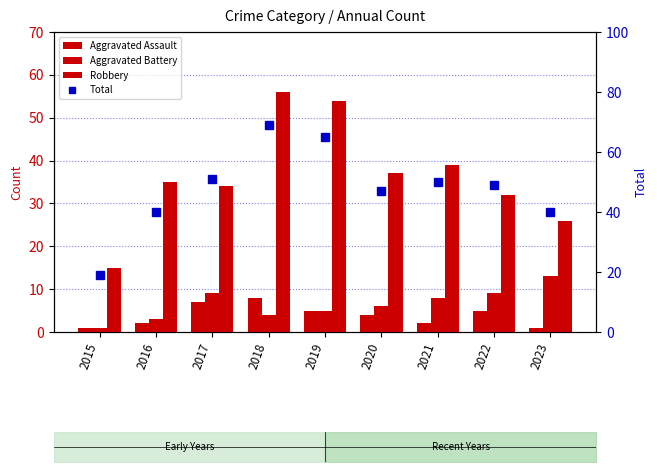

Are the bars grouped side by side (vs. stacked)?

Yes